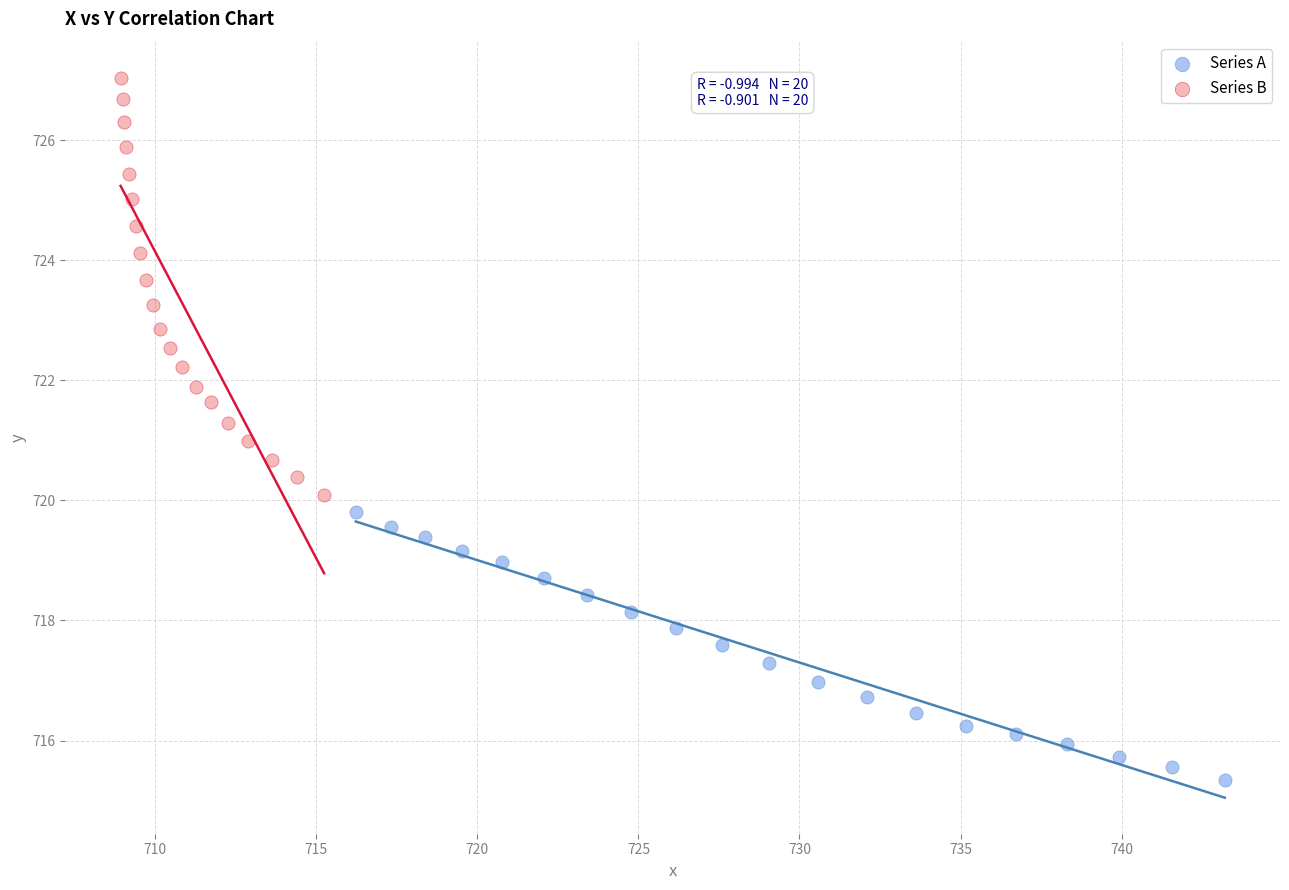

What are all the series names shown in the legend?

Series A, Series B